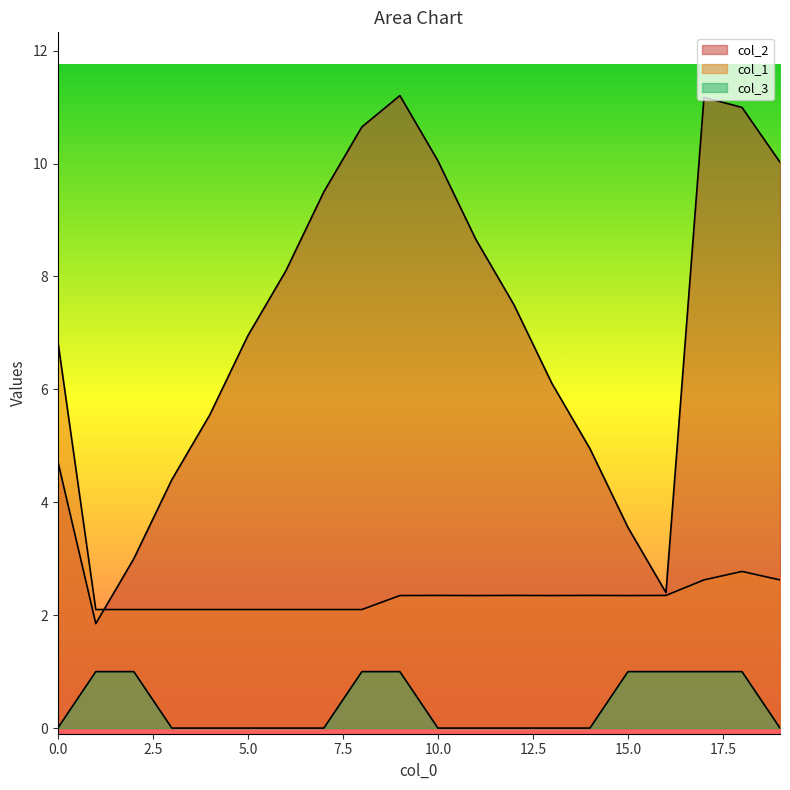

Does the chart have visible grid lines?

No